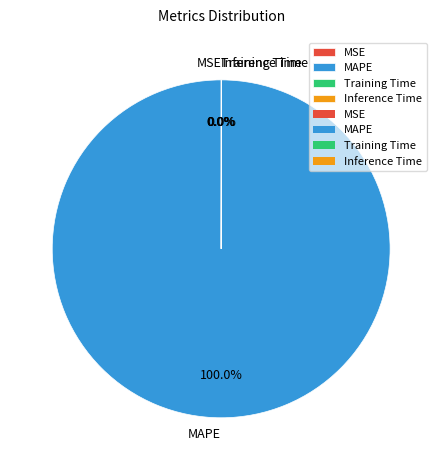

Which slice is the largest?

MAPE